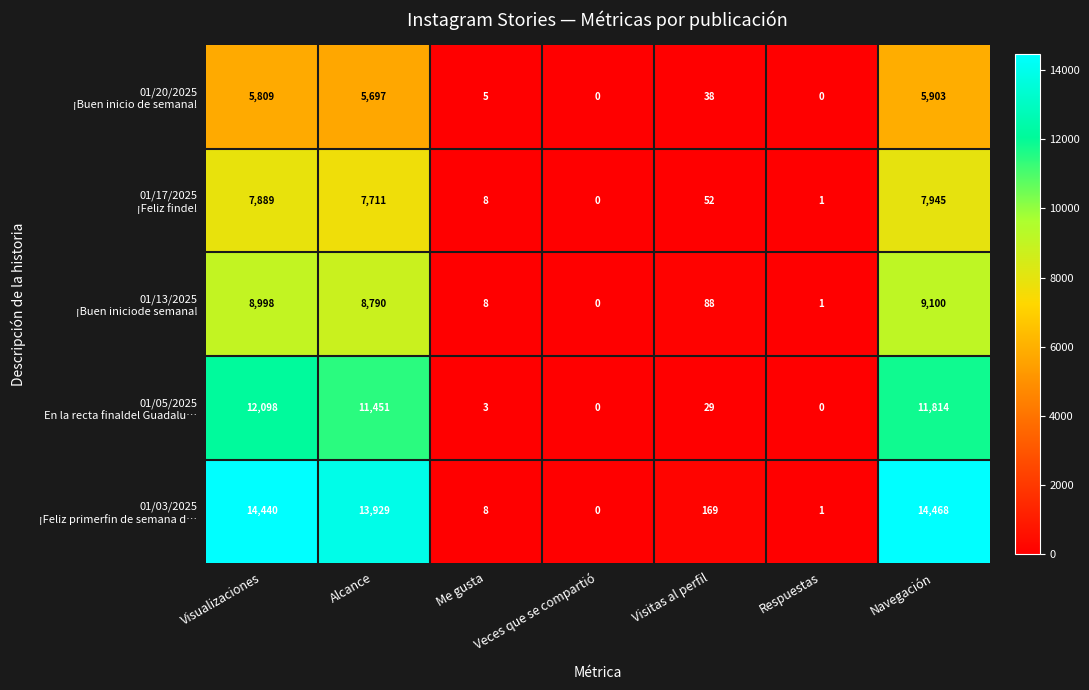

What is the total value across all series at Me gusta?

32